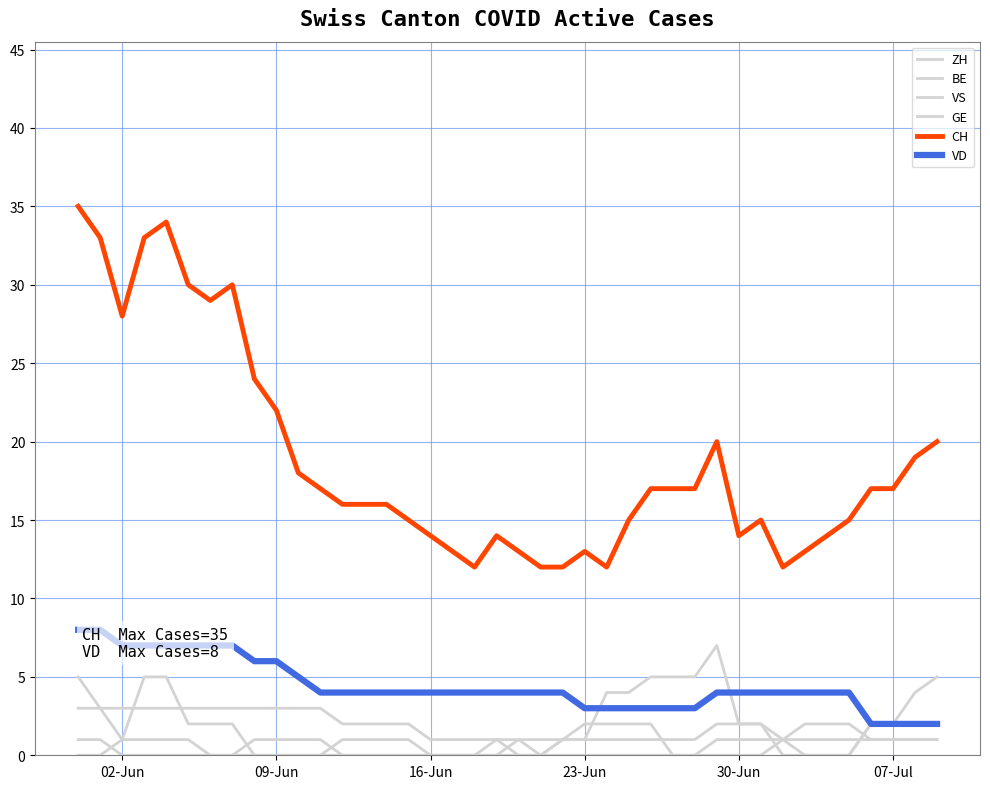

Does the chart display data point markers on the line(s)?

No